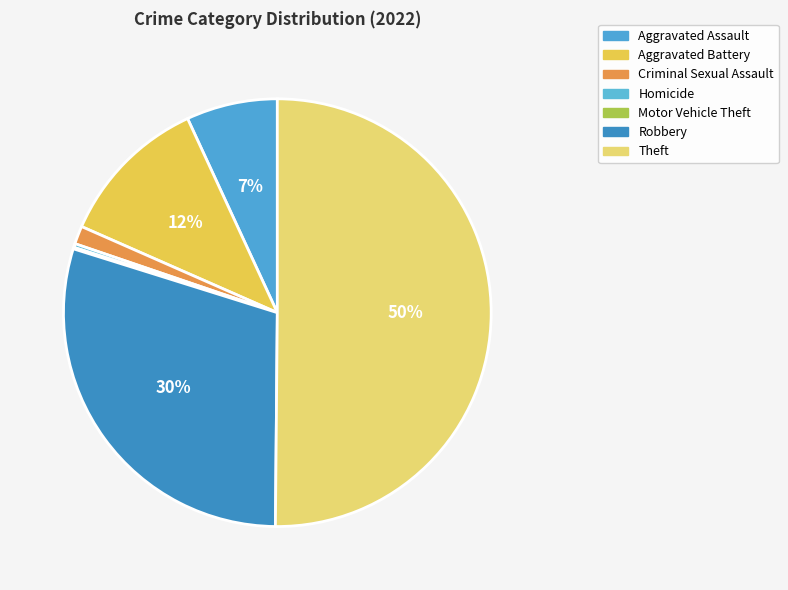

How many slices are in this pie chart?

7